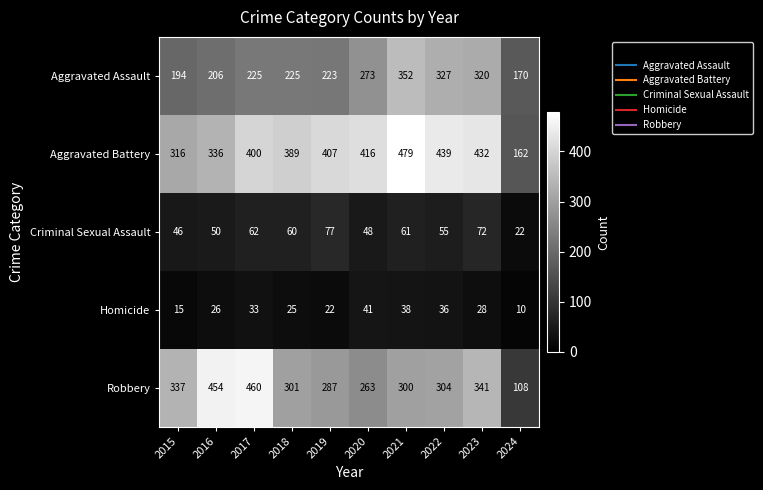

Count the number of categories in the chart.

10